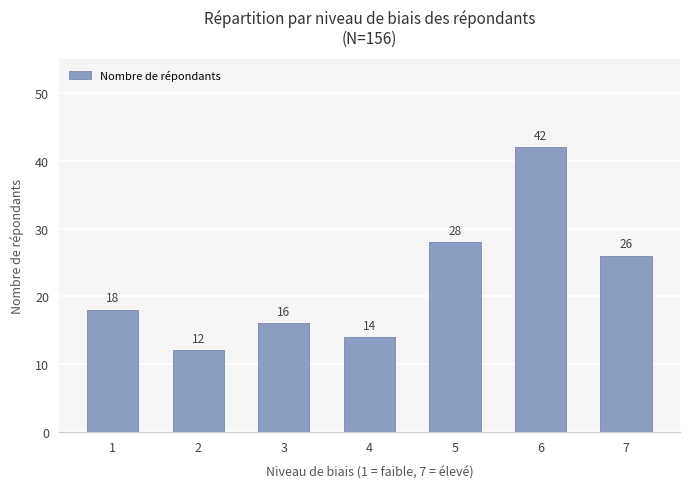

What is the sum of the values at 6 and 3?

58